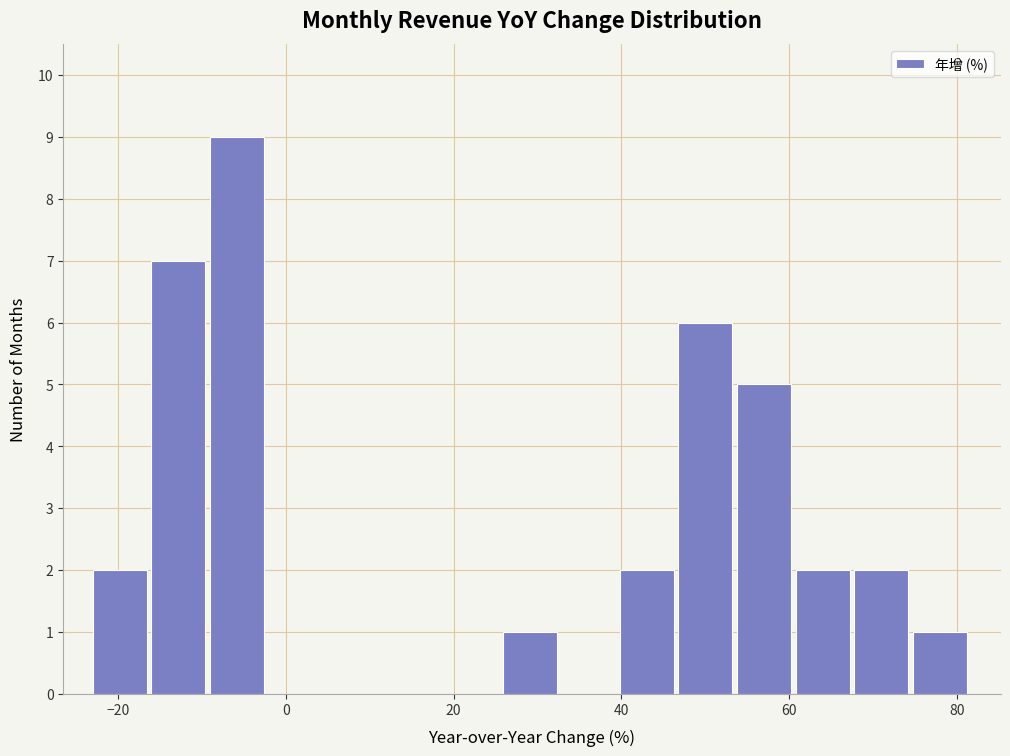

Read against the x-axis, roughly where is the centre of the tallest bar?

-6